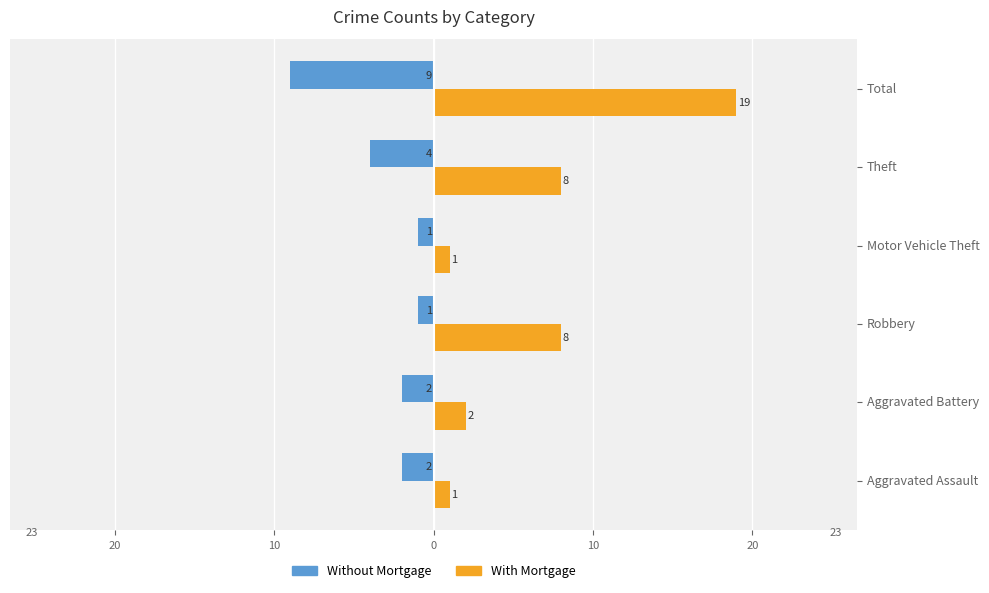

List the series in order of their peak value, highest first.

With Mortgage, Without Mortgage